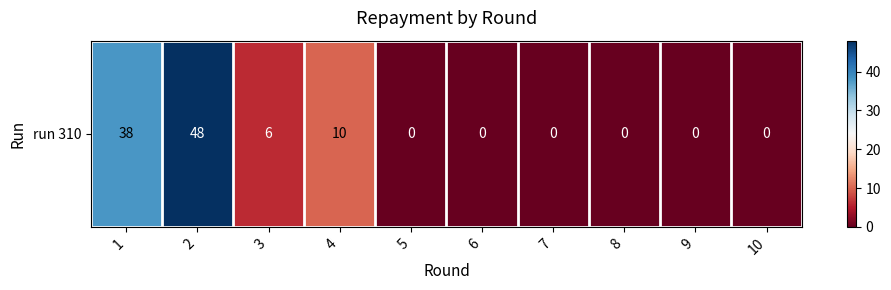

Rank the categories by value from lowest to highest.

5, 6, 7, 8, 9, 10, 3, 4, 1, 2